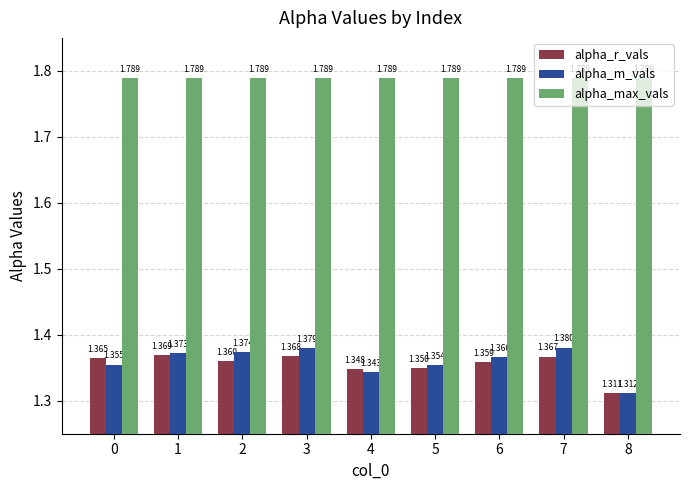

Is the value of alpha_m_vals at 5 greater than the value of alpha_r_vals at 1?

No